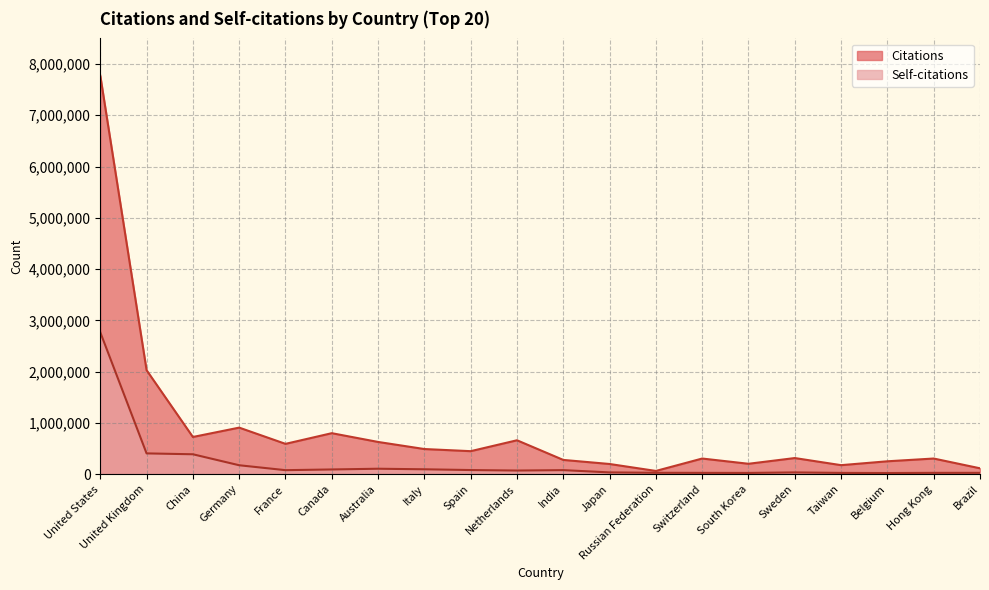

True or false: Self-citations and Citations intersect in this chart.

False